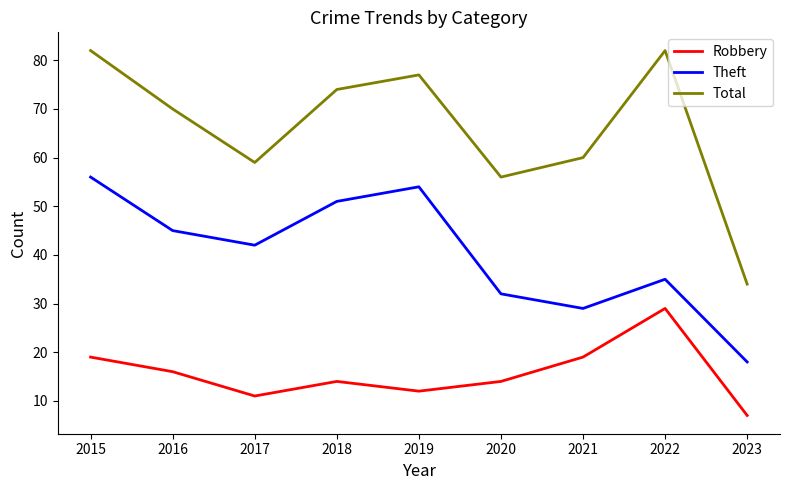

How many lines are shown in the chart?

3